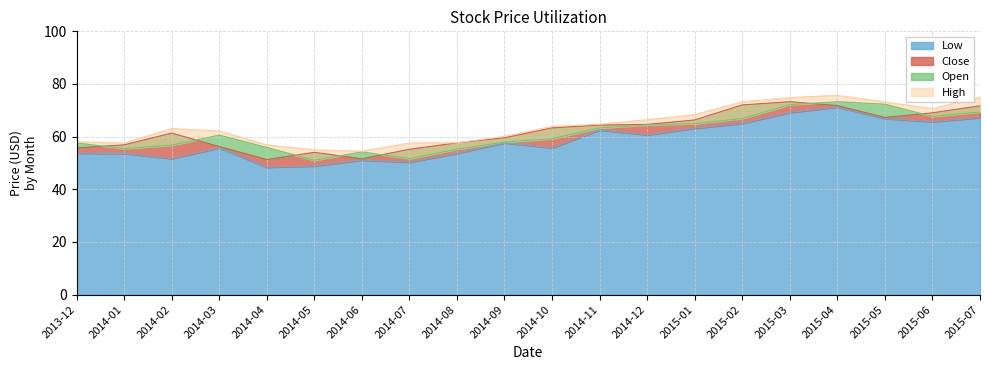

True or false: Close and Low cross at least once.

False